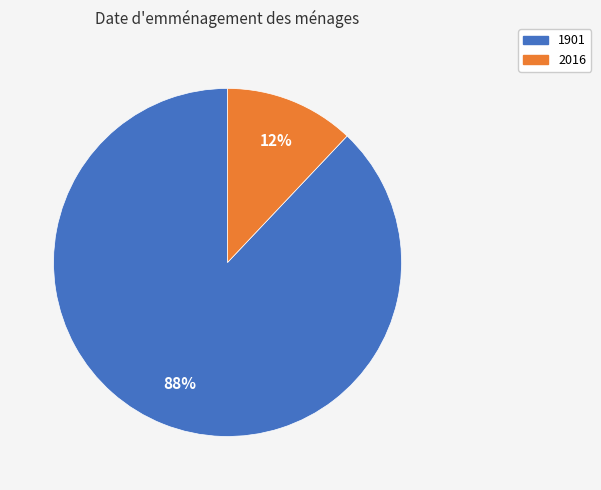

Rank the categories by value from highest to lowest.

1901, 2016